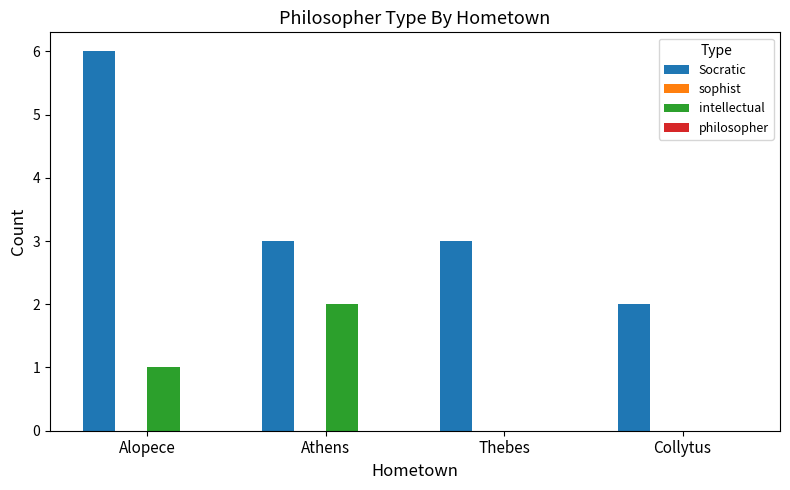

Reading left to right, extract all data points from this chart.

Socratic: Alopece=6	Athens=3	Thebes=3	Collytus=2
intellectual: Alopece=1	Athens=2	Thebes=0	Collytus=0